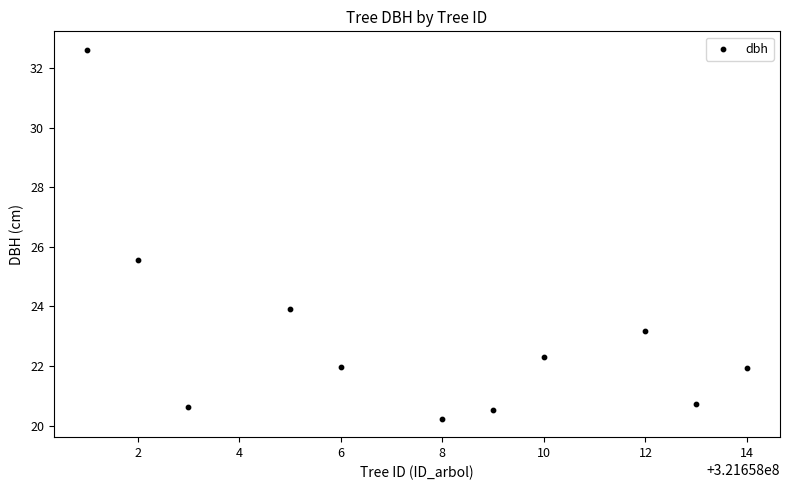

What is the range of Y values (max minus min)?

12.4